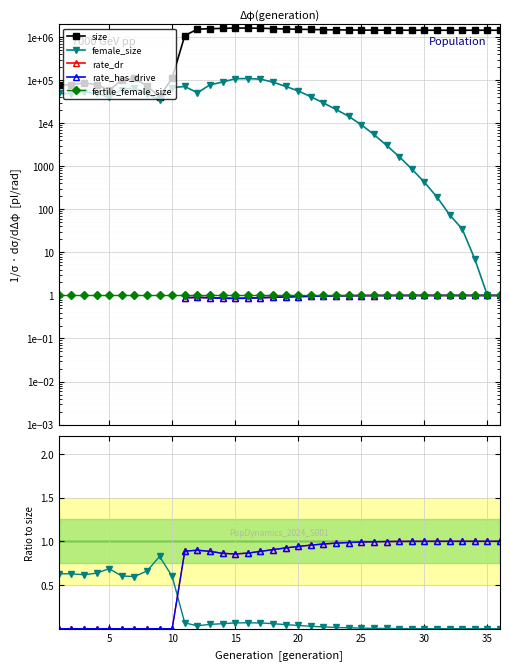

True or false: rate_has_drive and rate_dr intersect in this chart.

False